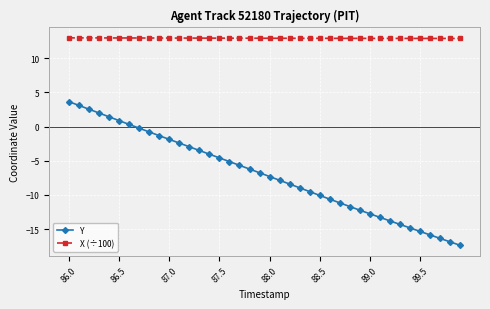

True or false: Y and X (÷100) intersect in this chart.

False